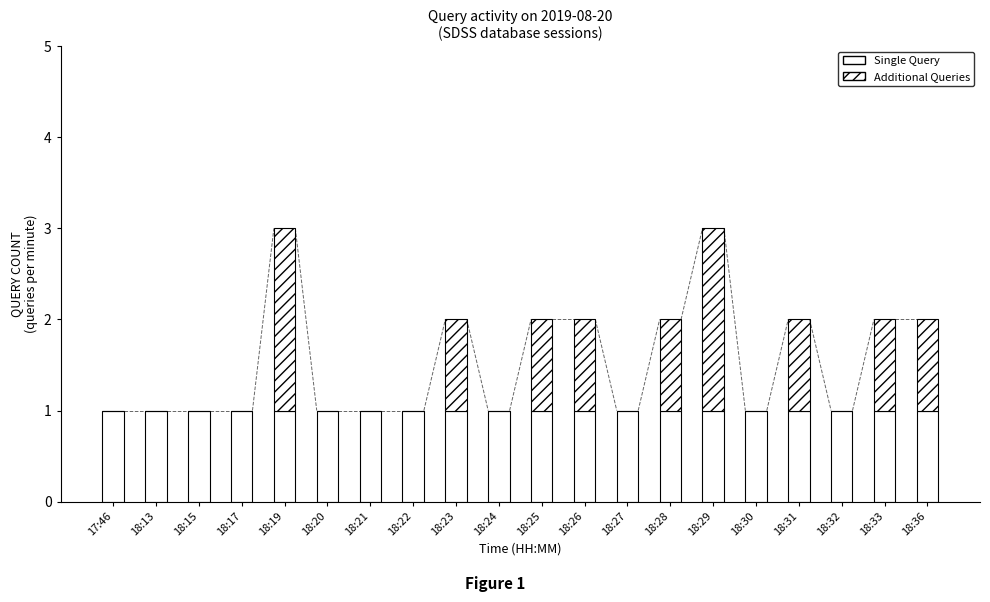

Does the chart contain stacked bars?

Yes